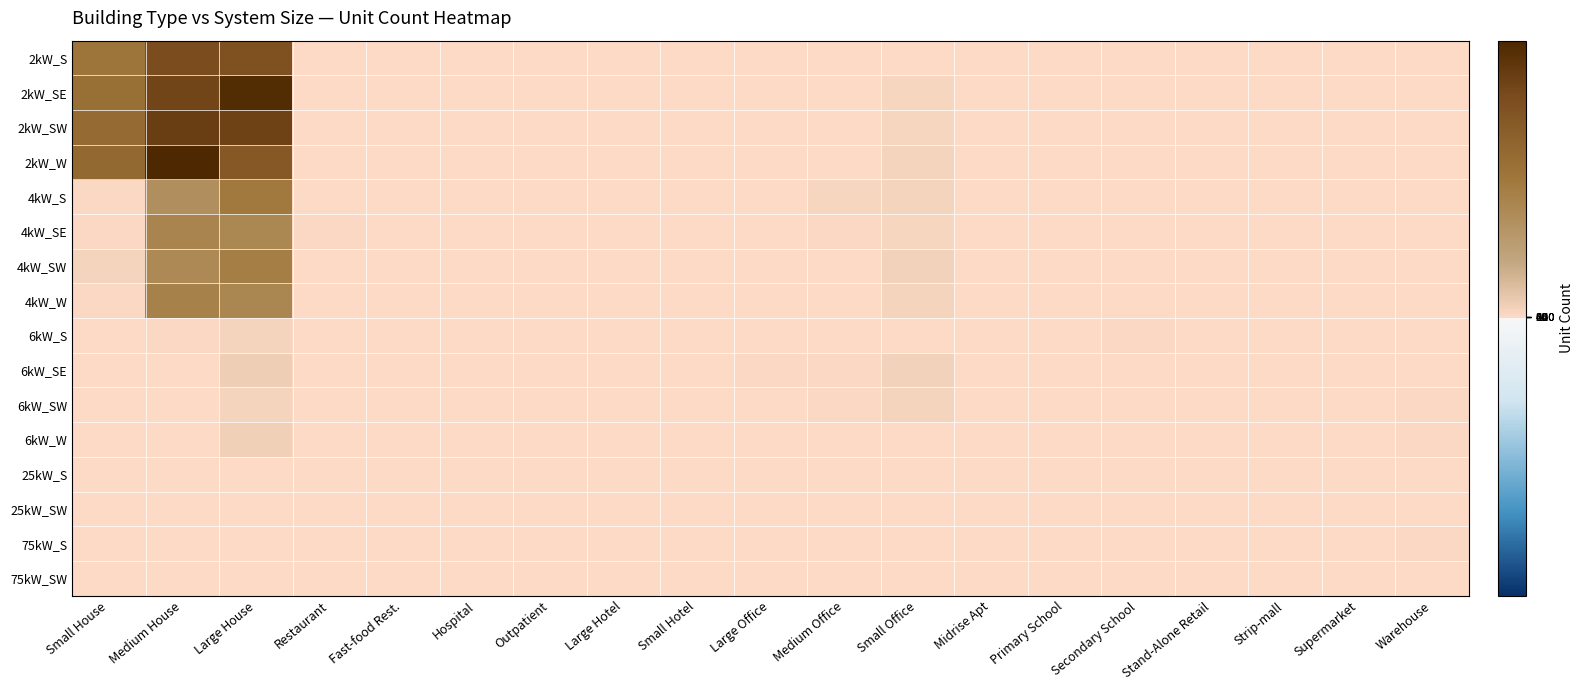

Which series has the largest range (max minus min)?

2kW_W